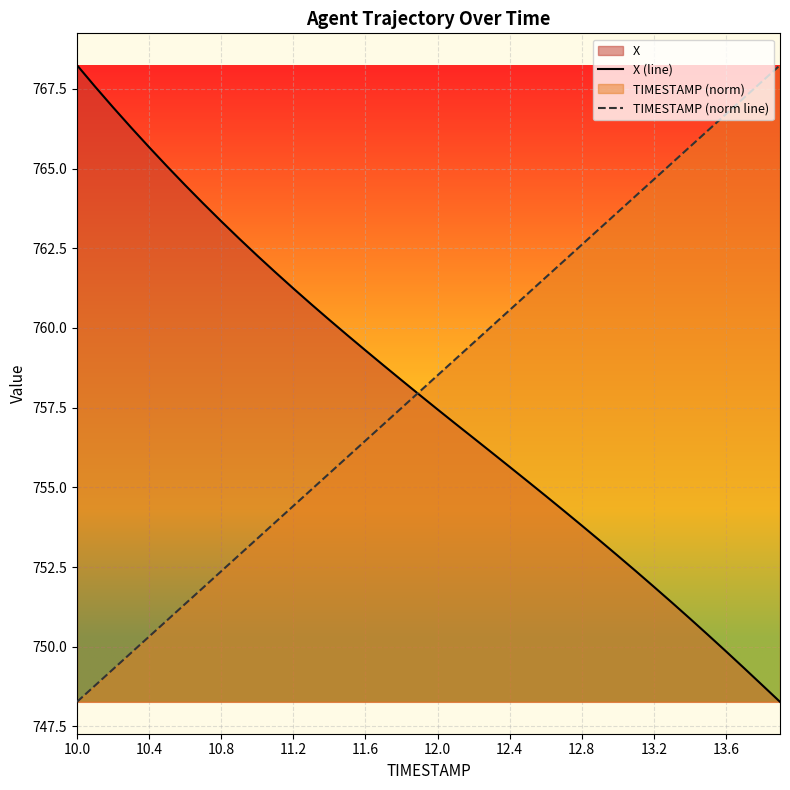

Does the chart display data point markers on the line(s)?

No